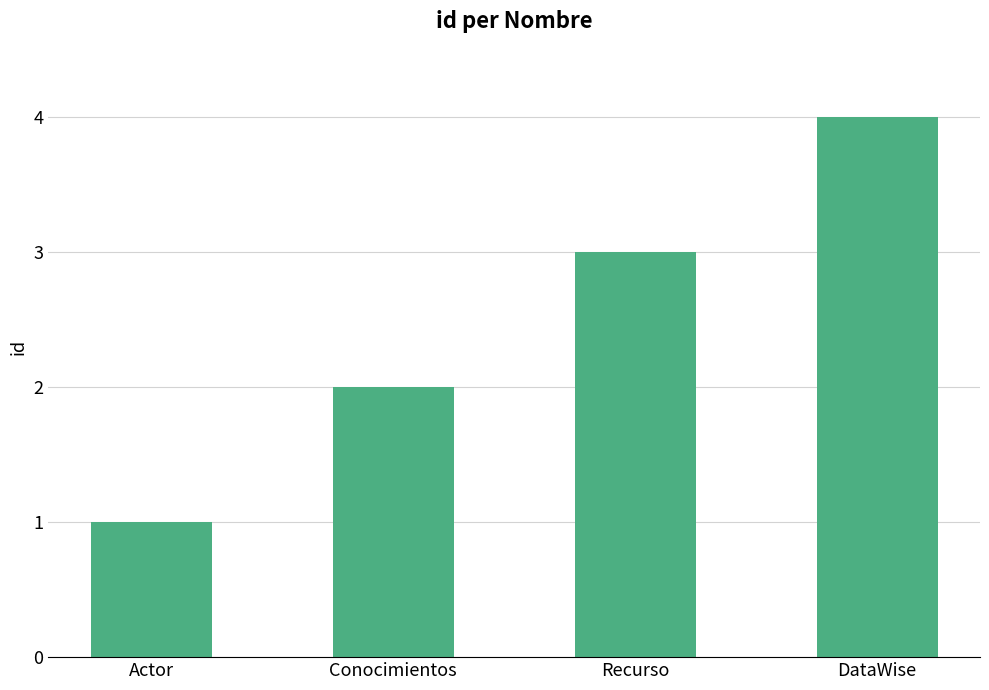

The chart shows a value of 0 at Actor. True or false?

False